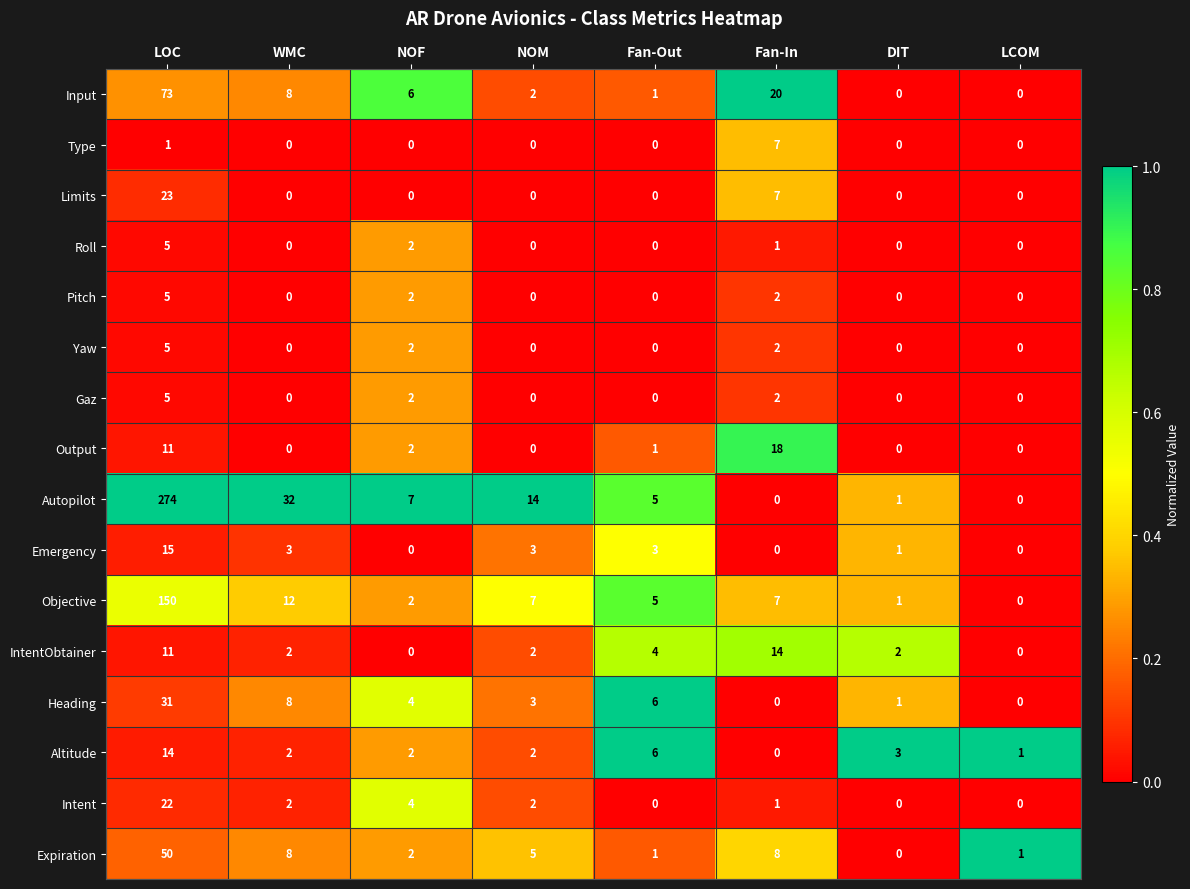

Is it true that Altitude equals 3 at WMC?

False